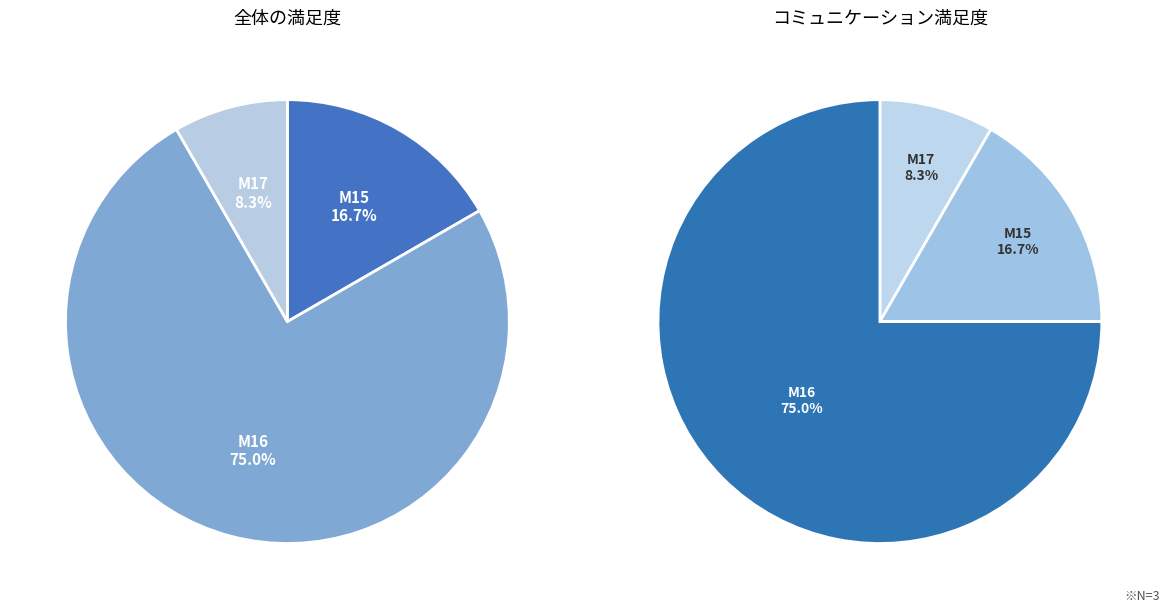

True or false: M16 accounts for 75% of the total.

True